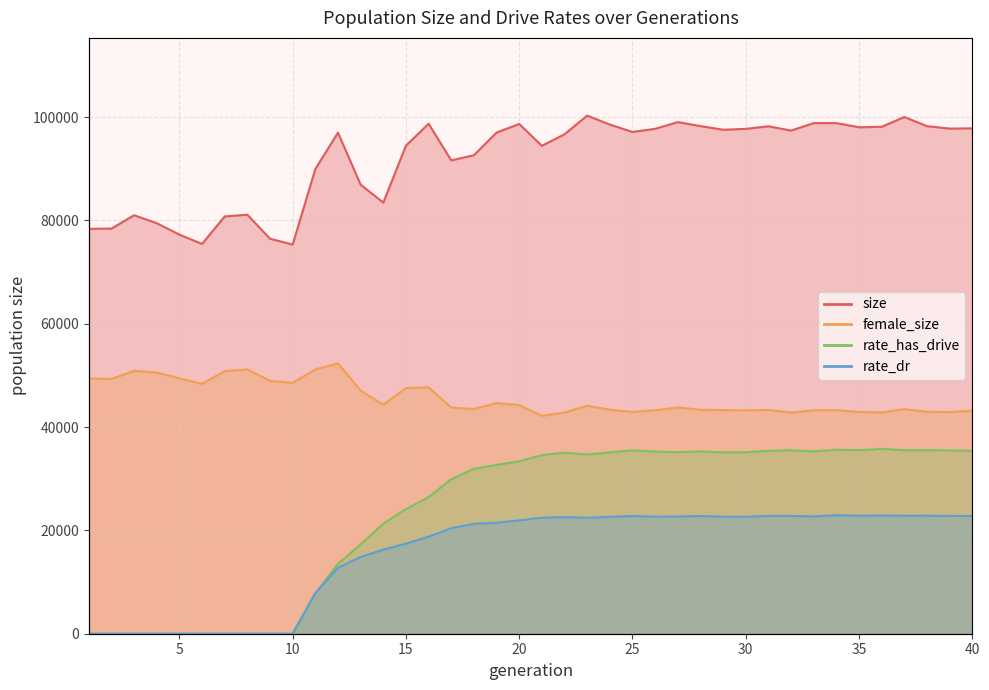

Is the value of female_size at 3 greater than the value of size at 2?

No